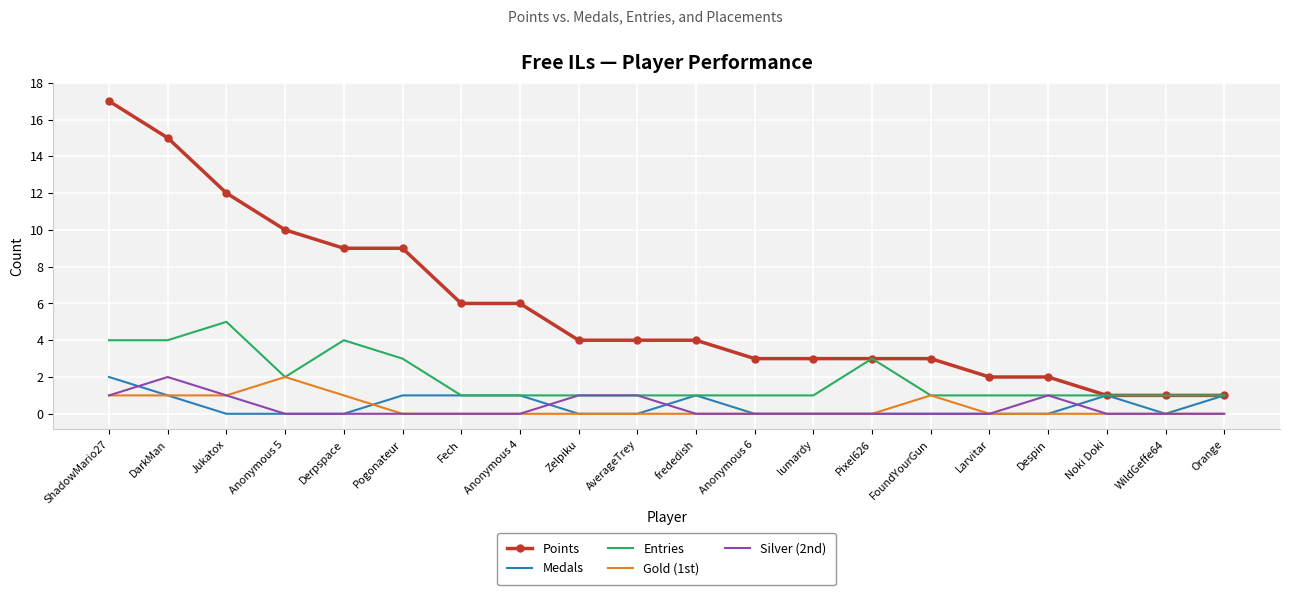

What is the sum of all Medals values?

9